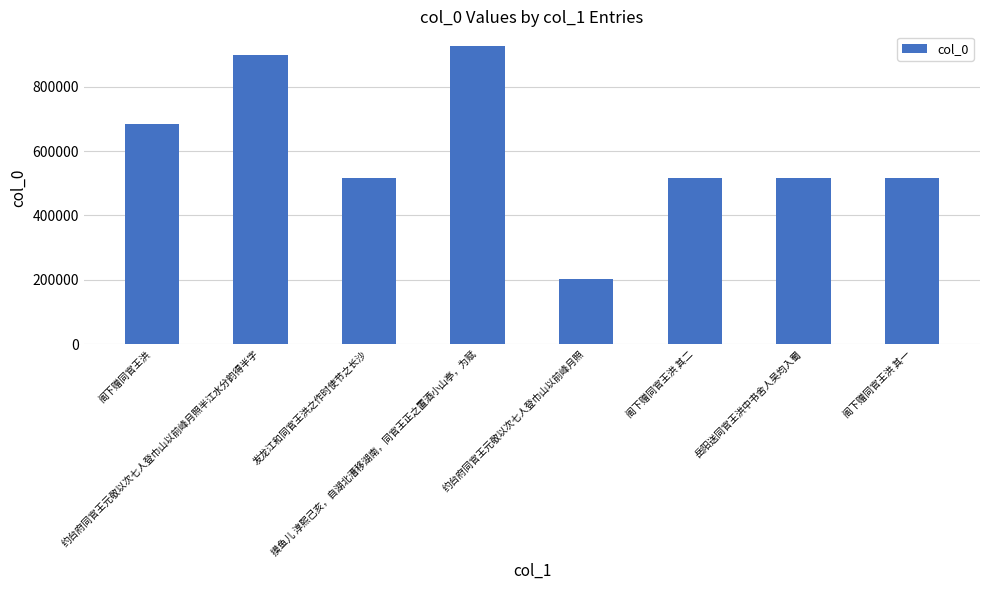

The value at 约台府同官王元敬以次七人登巾山以前峰月照半江水分韵得半字 is 1345733. True or false?

False